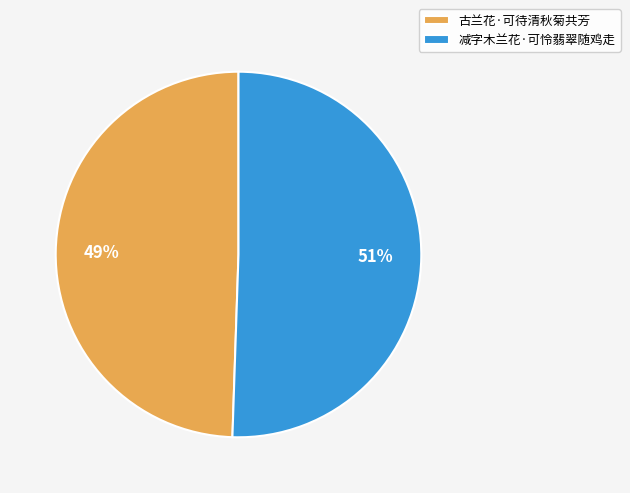

Which slice is the largest?

减字木兰花·可怜翡翠随鸡走